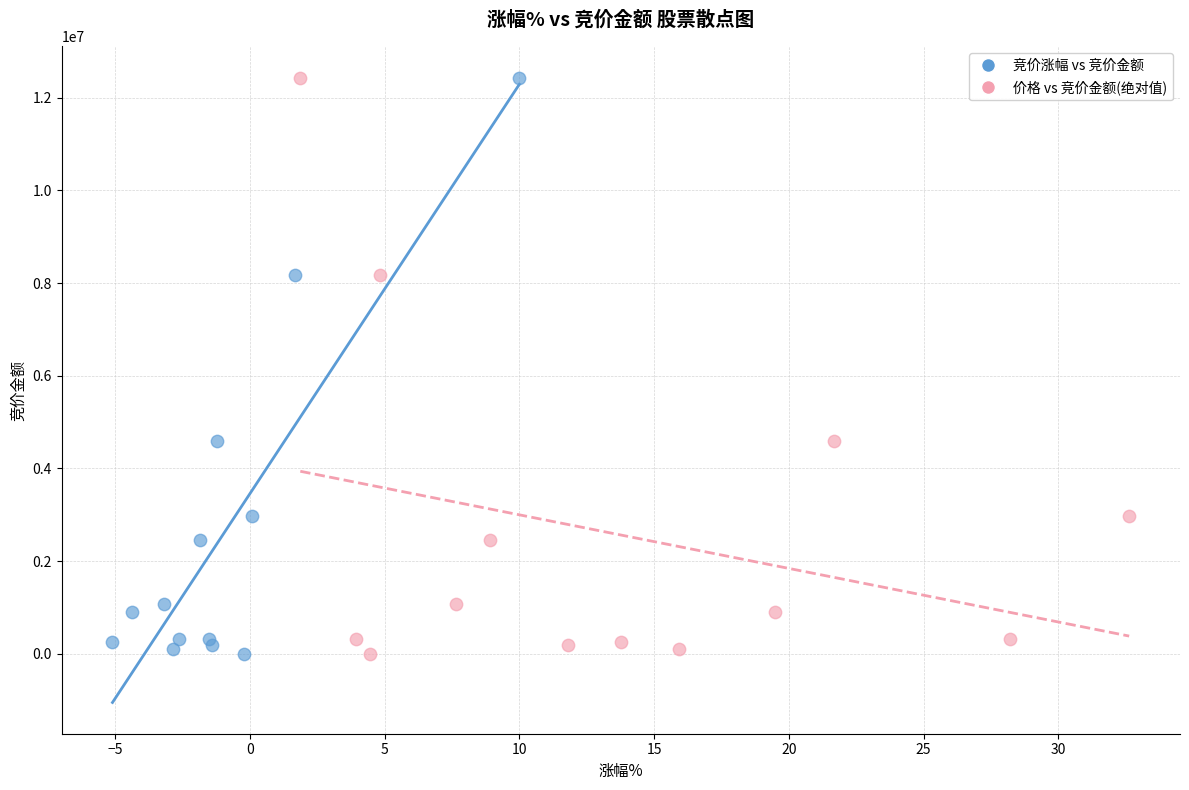

What are all the series names shown in the legend?

竞价涨幅 vs 竞价金额, 价格 vs 竞价金额(绝对值)